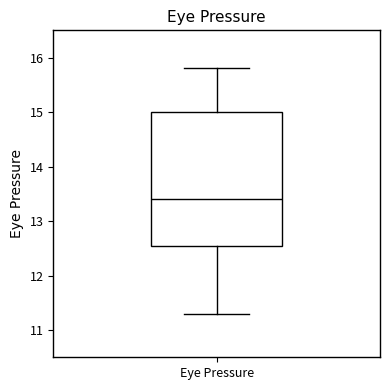

Read this box plot against the y-axis: the position of the median line, the range covered by the box, and the ends of both whiskers. The values are not printed on the chart, so give them approximately, as read against the axis.

median 13.4, box 12.6 to 15.0, whiskers 11.3 to 15.8